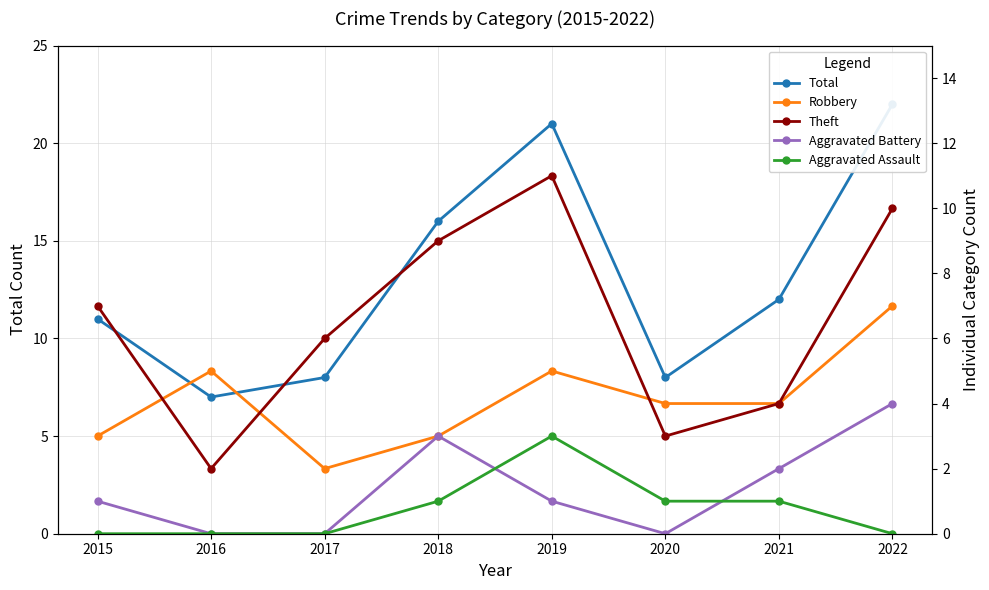

Where is Aggravated Battery nearest to the value 2?

2021